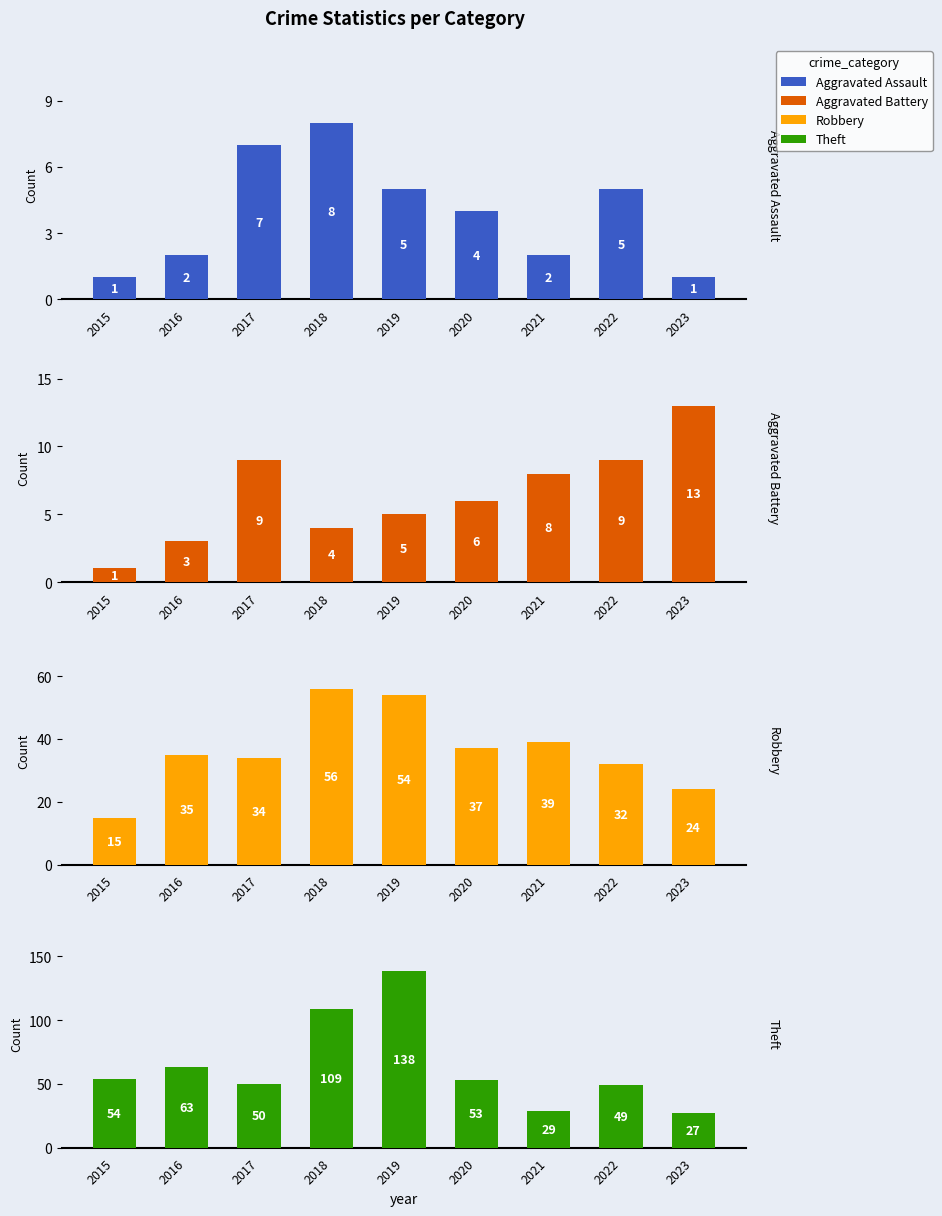

What is the sum of the Theft values at 2019 and 2020?

191